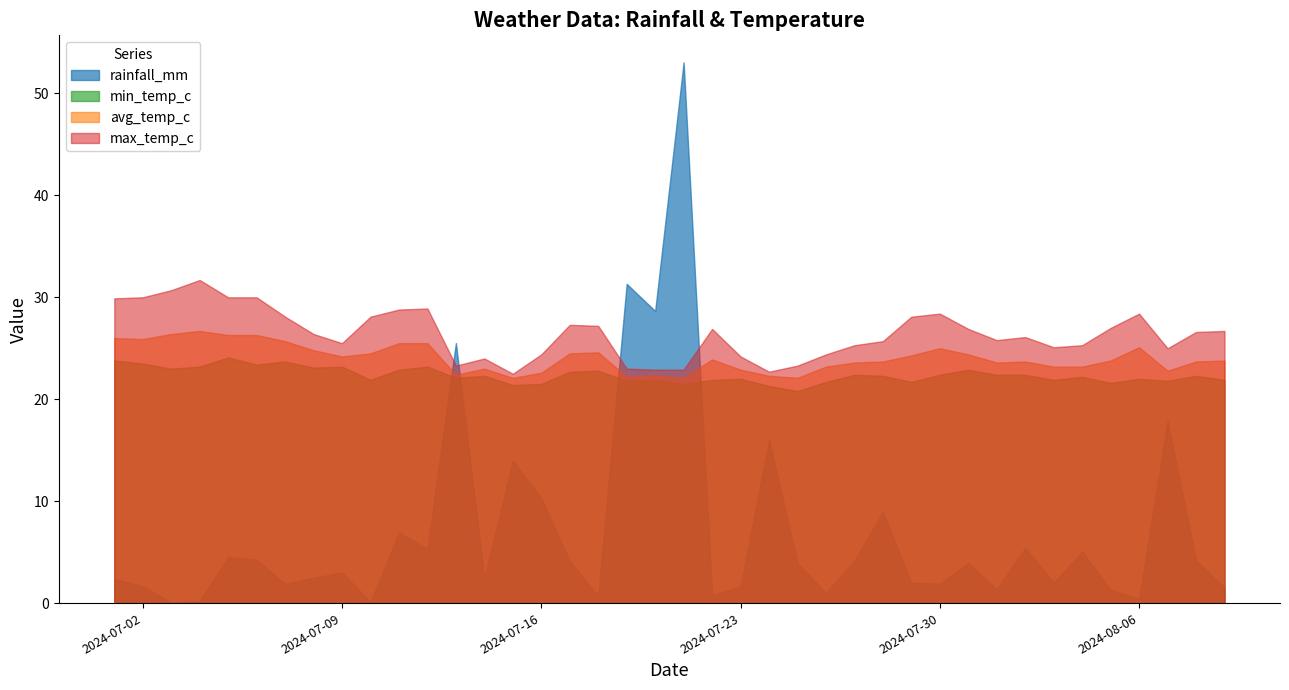

What is the difference between the highest and lowest values at 2024-08-07?

7.1